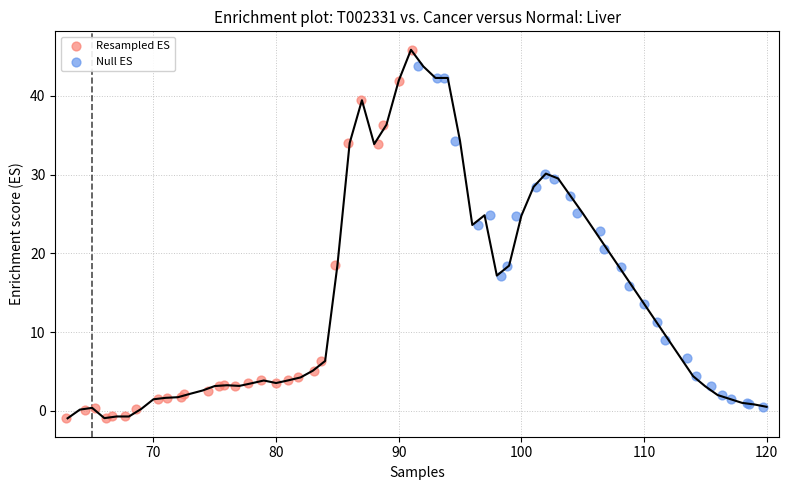

Which series reaches the maximum Y coordinate?

Resampled ES